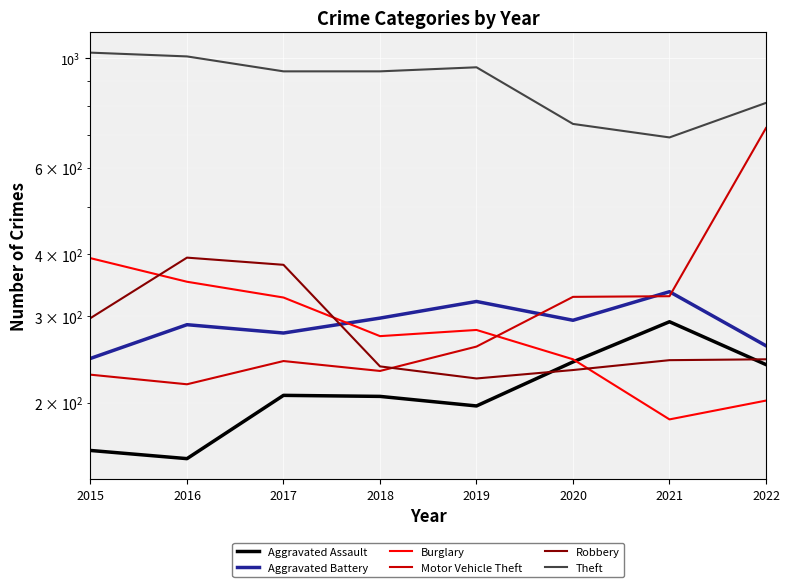

What is the total value across all series at 2022?

2481